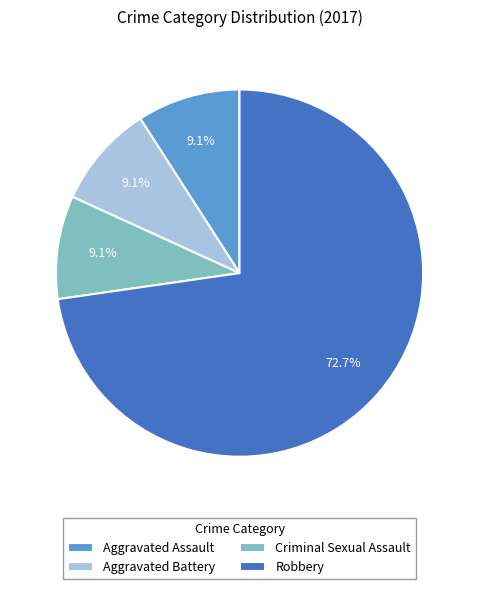

What is the total percentage of Criminal Sexual Assault and Robbery?

81.8%